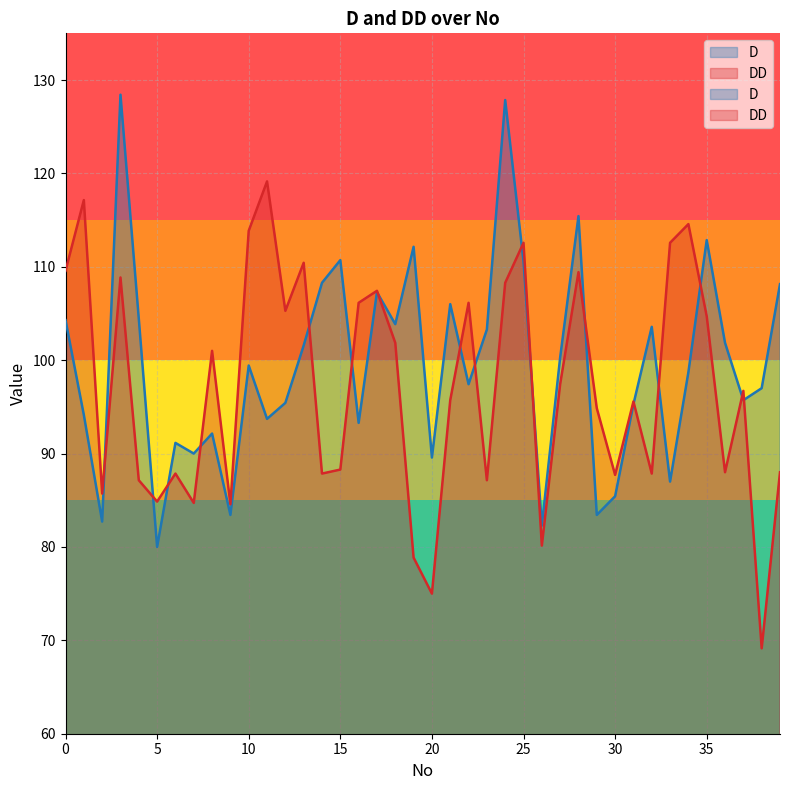

What is the sum of the D values at 20 and 35?

202.4